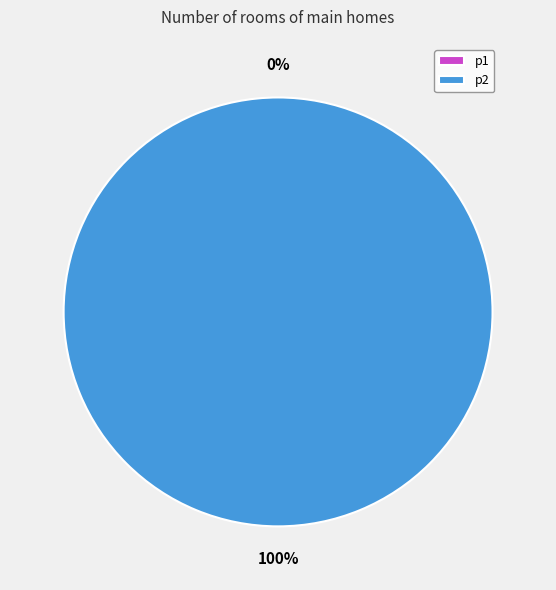

True or false: p2 accounts for 100% of the total.

True